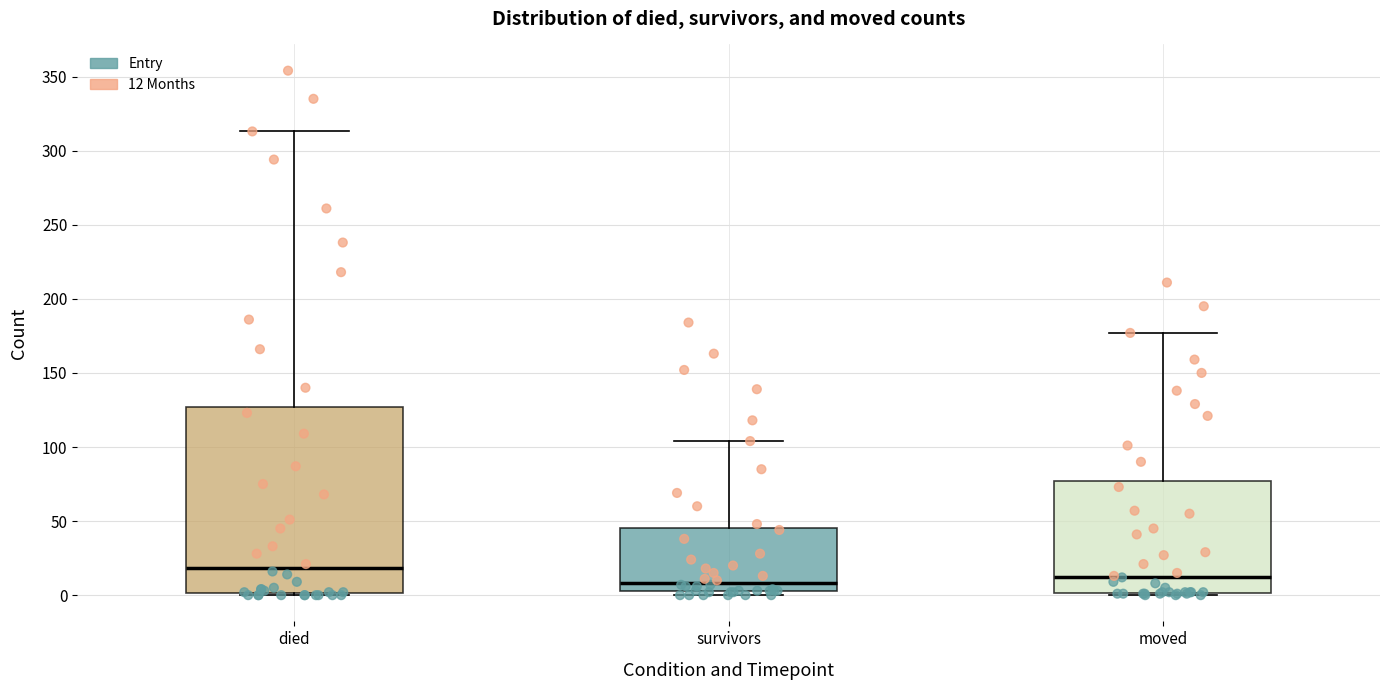

Reading left to right, read every box against the y-axis: the position of its median line, the range the box covers, and the ends of its whiskers. The values are not printed on the chart, so give them approximately, as read against the axis.

died: median 20, box 0 to 125, whiskers 0 to 315
survivors: median 10, box 5 to 45, whiskers 0 to 105
moved: median 15, box 0 to 75, whiskers 0 (just below the box's lower edge) to 175